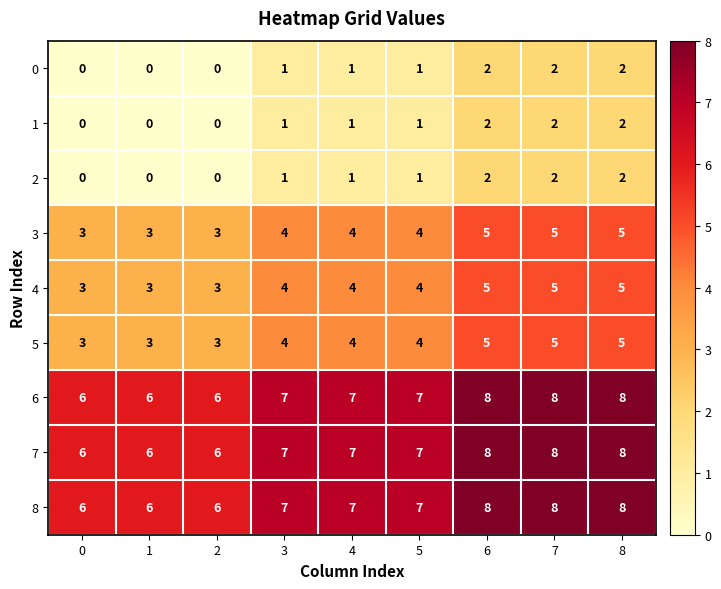

What is the sum of the 5 values at 0 and 1?

6